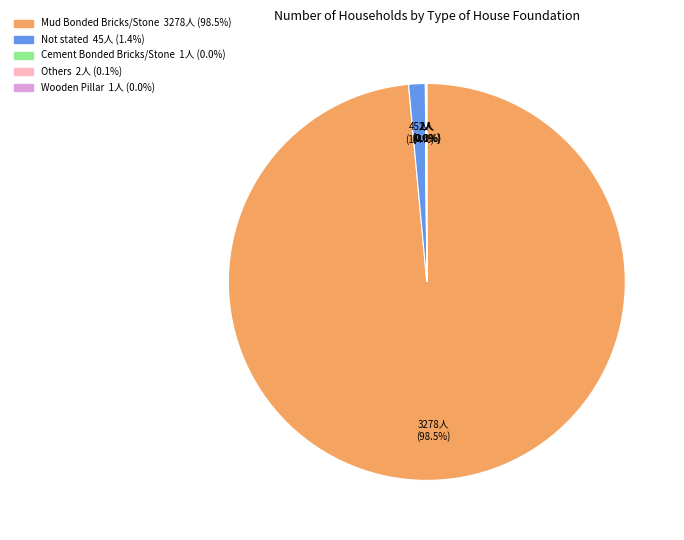

What is the largest slice in the pie chart?

Mud Bonded Bricks/Stone